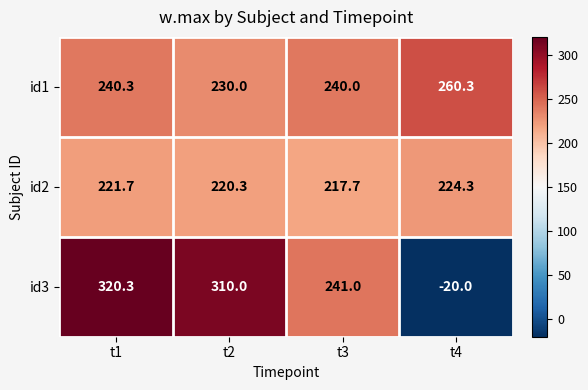

How many data points does each series have?

4